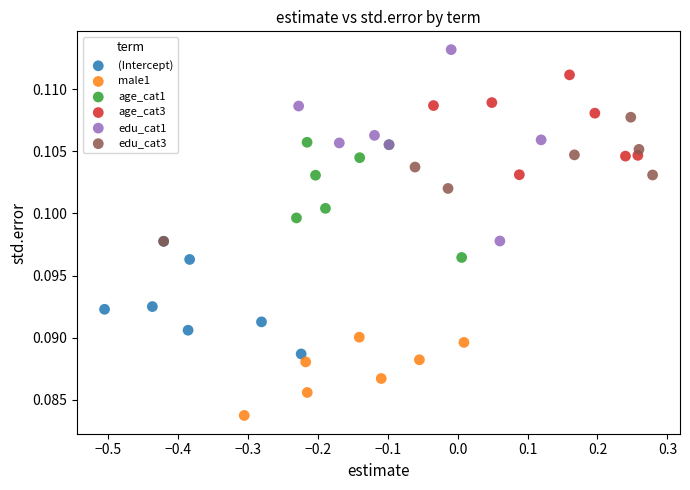

Which series contains the highest Y value?

edu_cat1